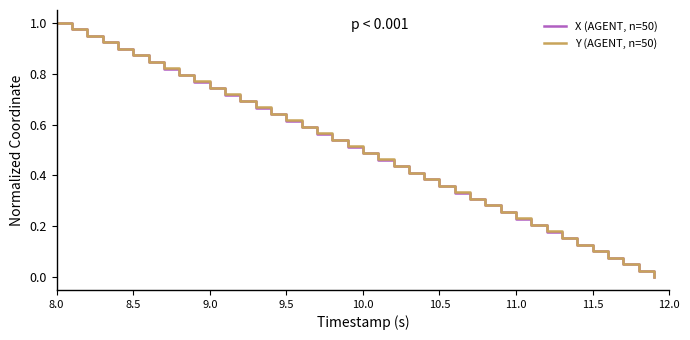

How many values in the X (AGENT, n=50) series exceed 0?

39